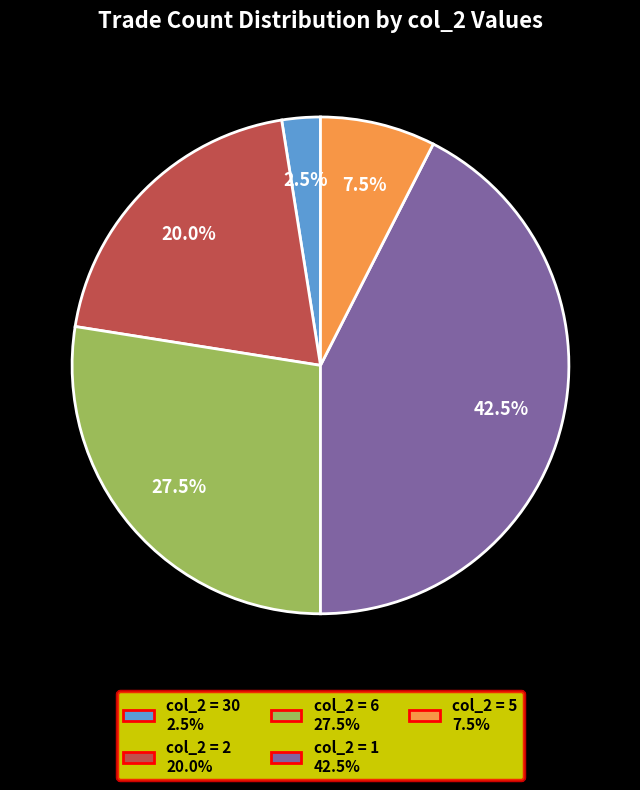

Is there any slice that represents more than half of the pie?

No